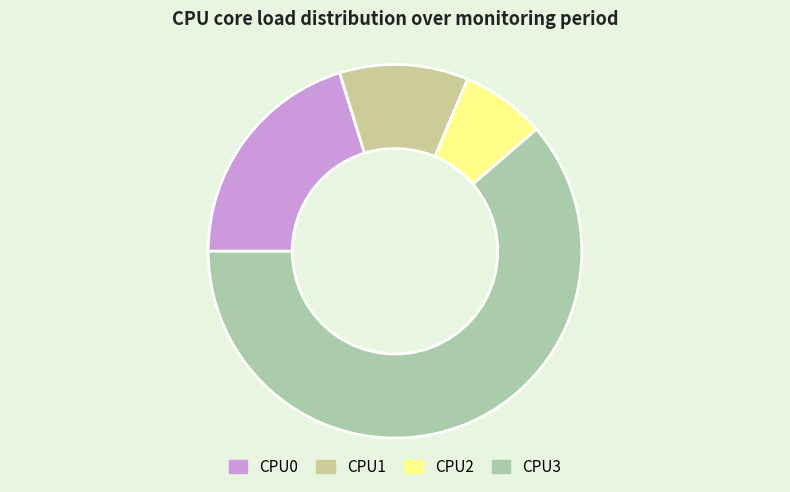

Rank the categories by value from highest to lowest.

CPU3, CPU0, CPU1, CPU2